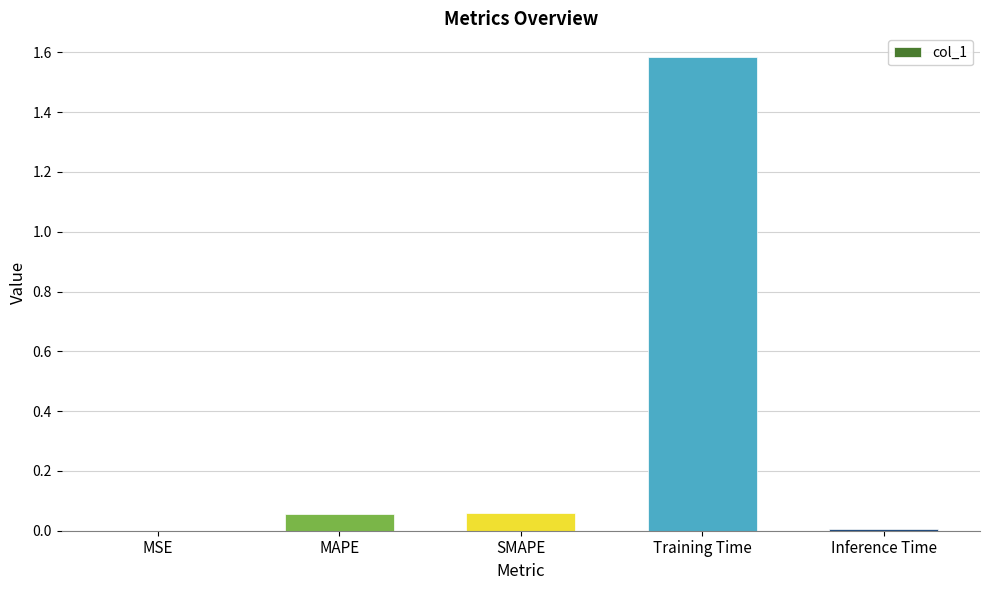

How many series are shown in this chart?

1